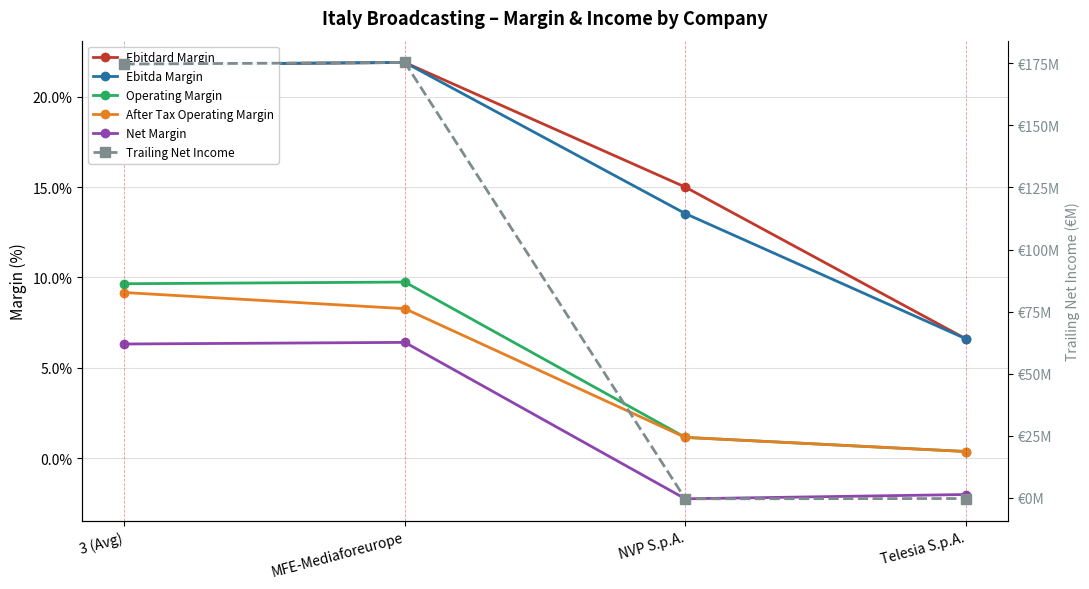

What are all the series names shown in the legend?

Ebitdard Margin, Ebitda Margin, Operating Margin, After Tax Operating Margin, Net Margin, Trailing Net Income